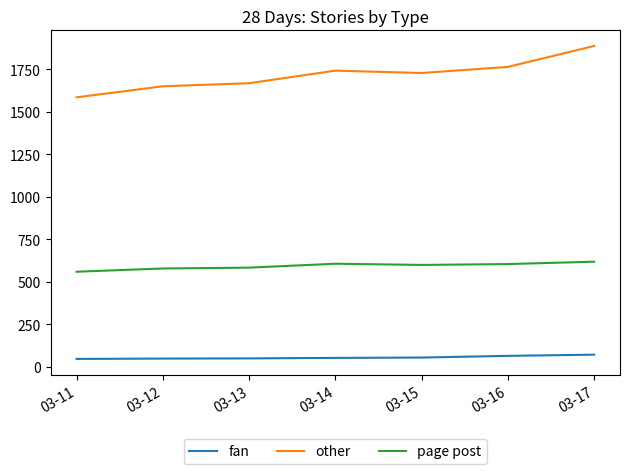

What is the greatest value displayed?

1888